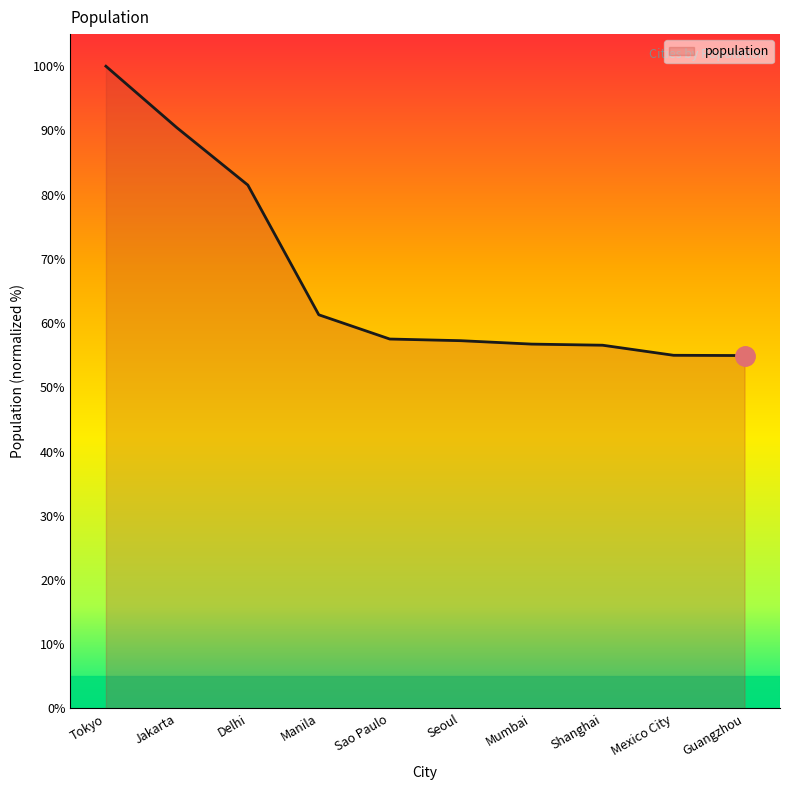

What is the change in value from Tokyo to Jakarta?

-9.6